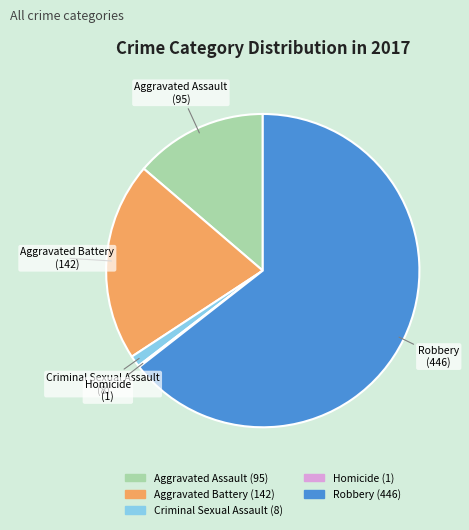

What is the ratio of the value at Criminal Sexual Assault to the value at Aggravated Battery?

0.1